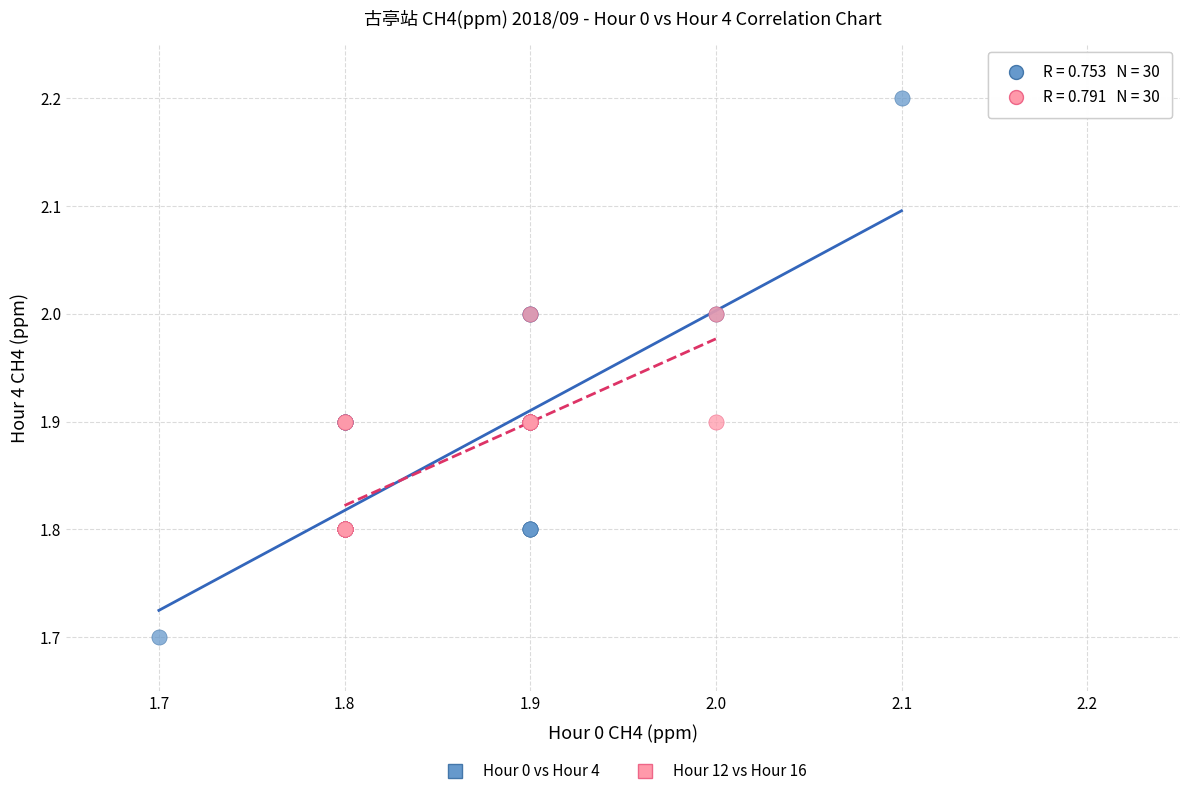

Which series has the largest Y range (max minus min)?

Hour 0 vs Hour 4